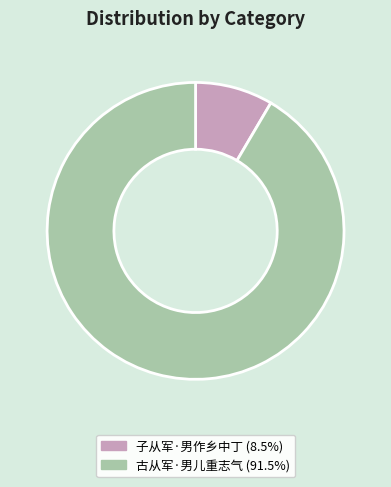

Which has a higher value, 子从军·男作乡中丁 or 古从军·男儿重志气?

古从军·男儿重志气